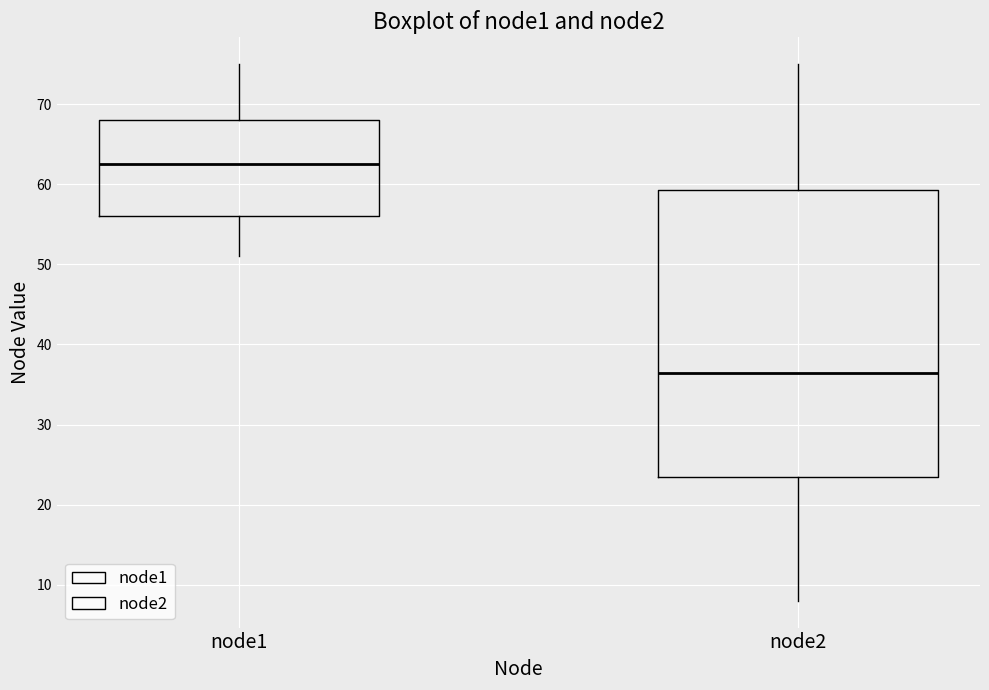

Reading left to right, transcribe this box plot: for each box, give where its median line is, the range the box spans, and where its two whiskers end, as read against the y-axis. The values are not printed on the chart, so give them approximately, as read against the axis.

node1: median 63, box 56 to 68, whiskers 51 to 75
node2: median 37, box 24 to 59, whiskers 8 to 75